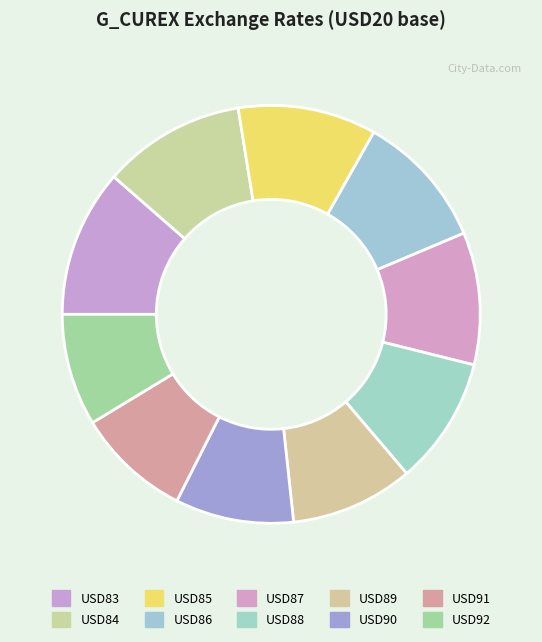

Count the number of slices in the pie.

10